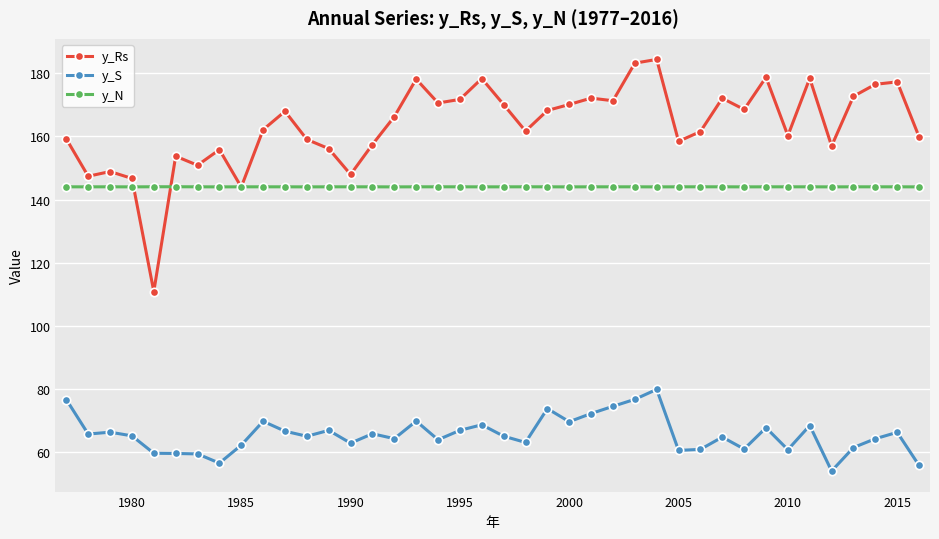

True or false: y_N has more than 2 points higher than both neighbors.

True